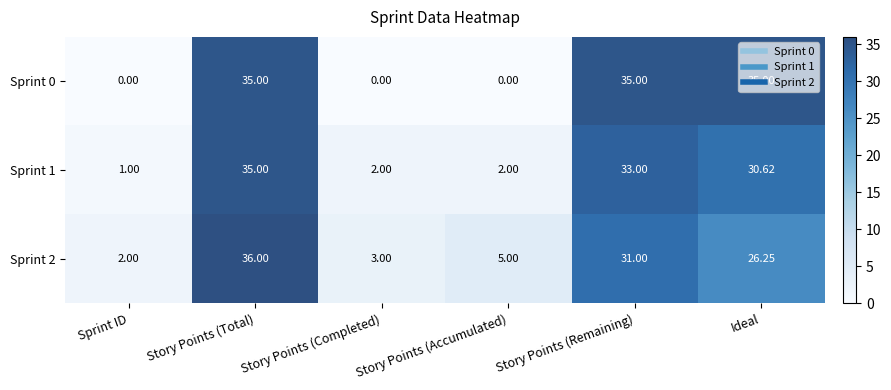

At which label does Sprint 1 reach its minimum?

Sprint ID